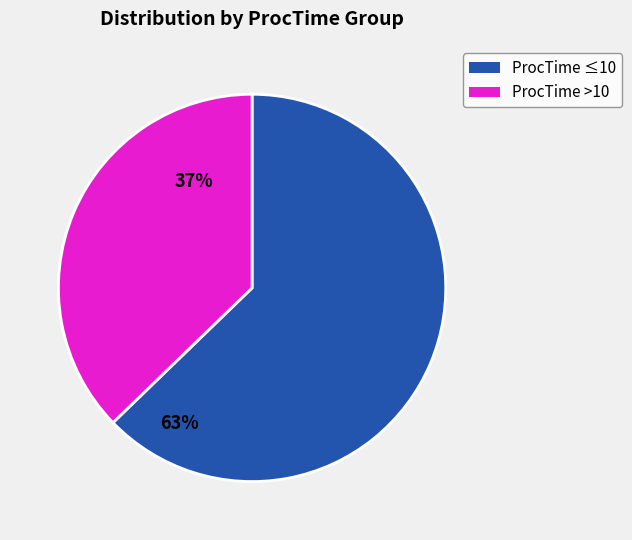

What is the smallest slice in the pie chart?

ProcTime >10